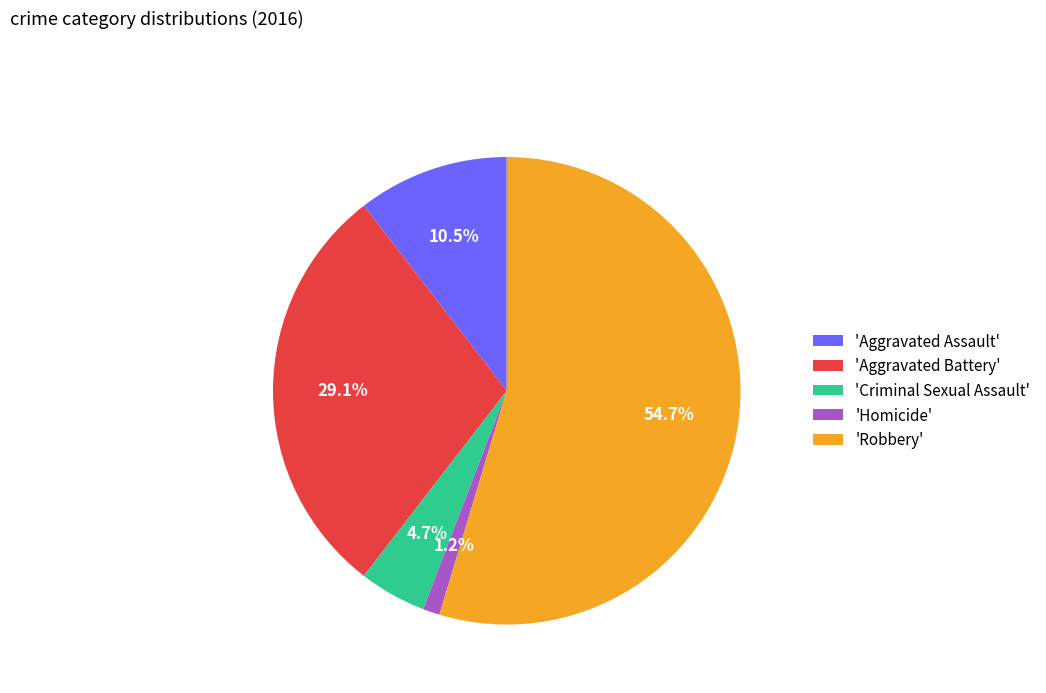

Between 'Aggravated Assault' and 'Criminal Sexual Assault', which is larger?

'Aggravated Assault'